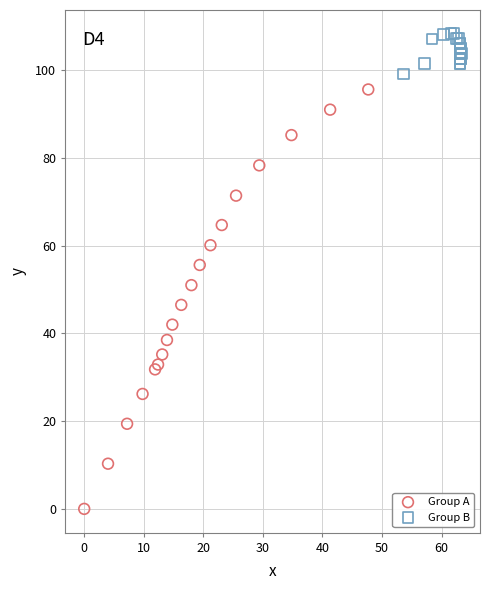

Which series contains the lowest Y value?

Group A